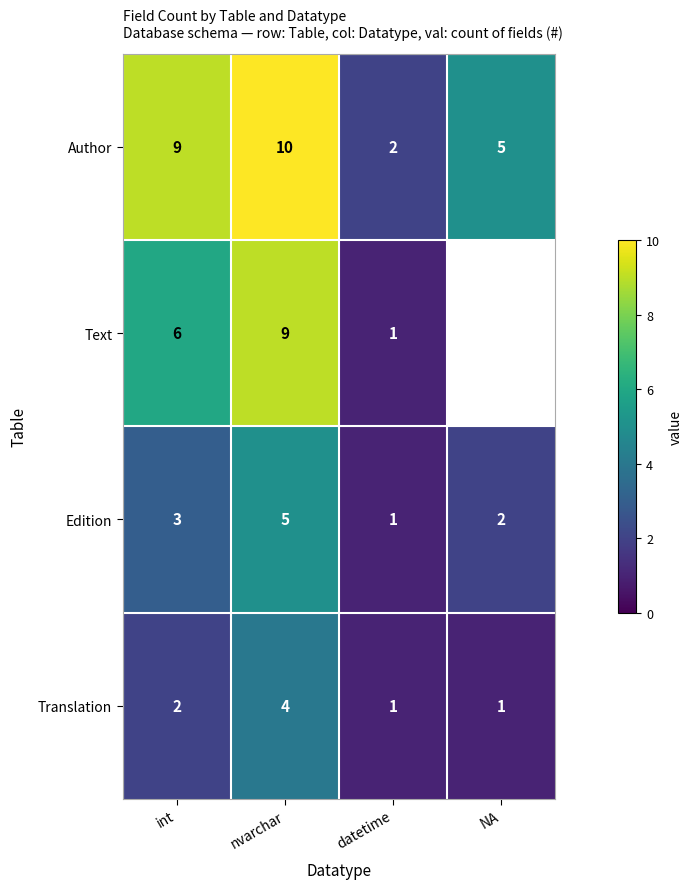

At which category is the sum across all series the highest?

nvarchar